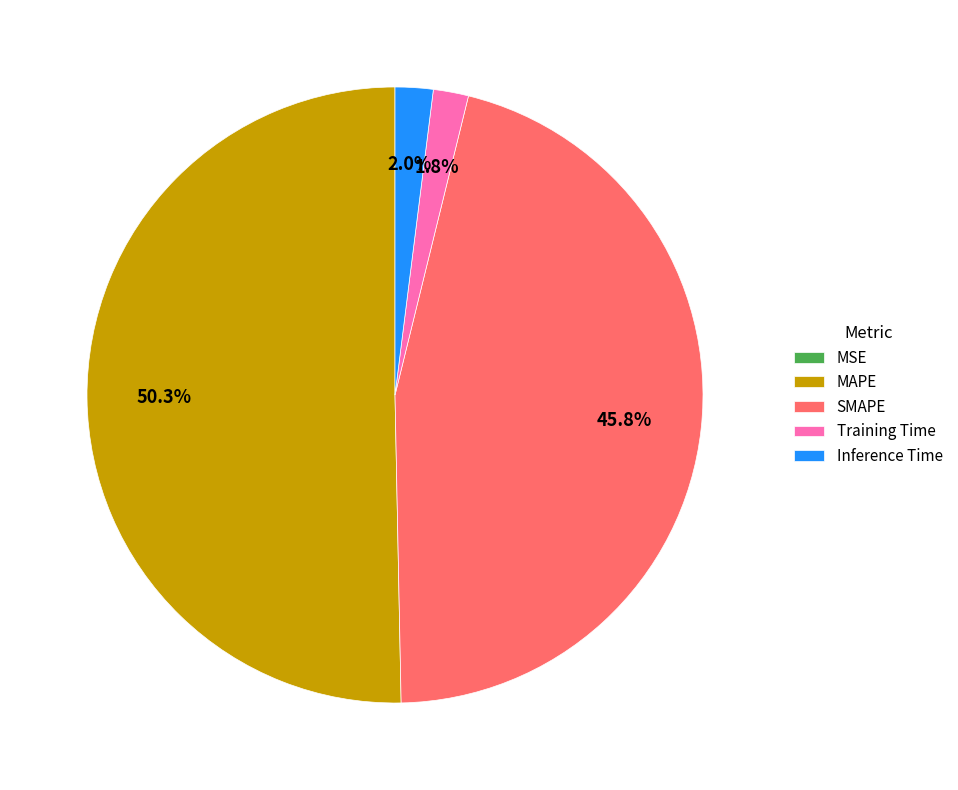

To the nearest percent, what is the difference between the MAPE and Inference Time slice percentages?

48%